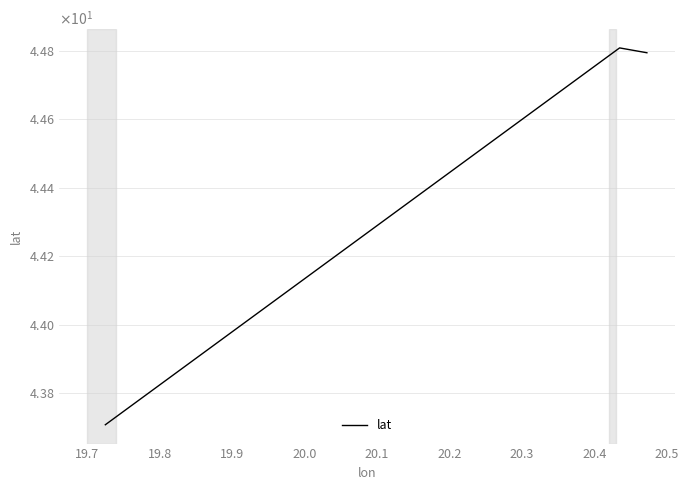

Does the chart display data point markers on the line(s)?

No